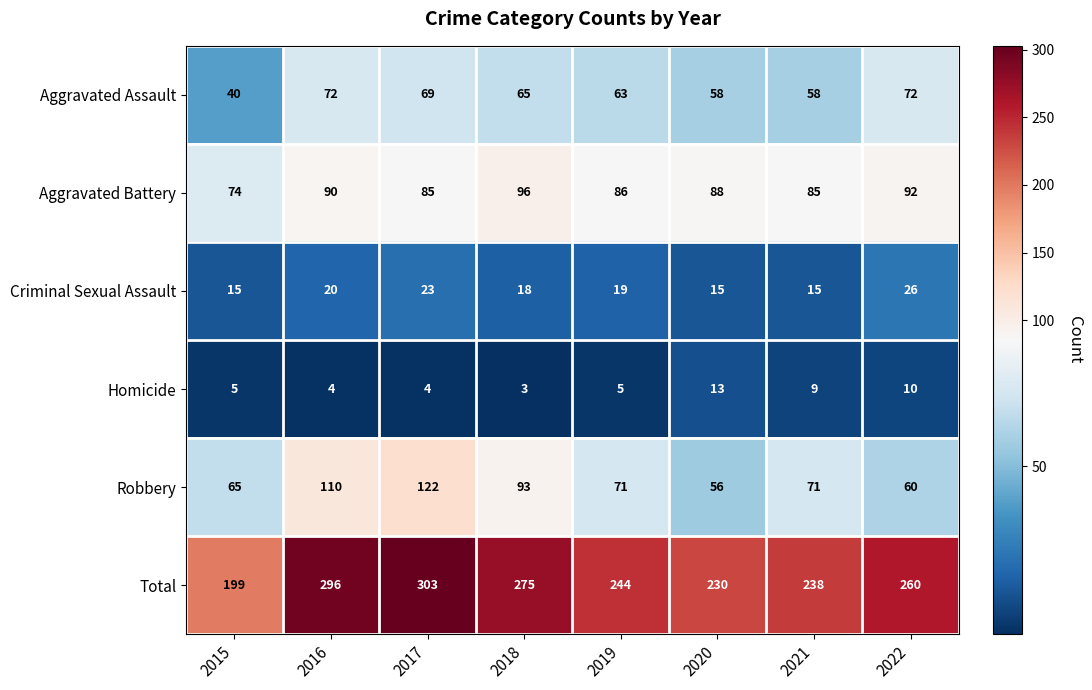

Is it true that Robbery equals 93 at 2018?

True